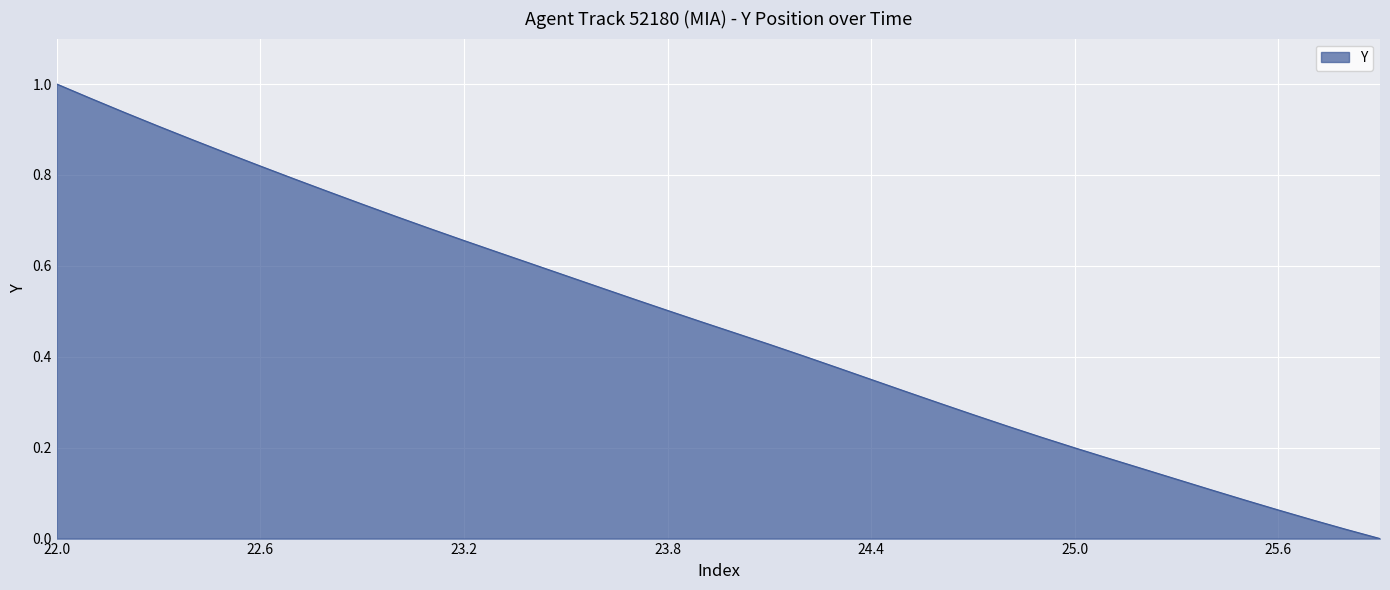

What is the greatest value displayed?

1.0